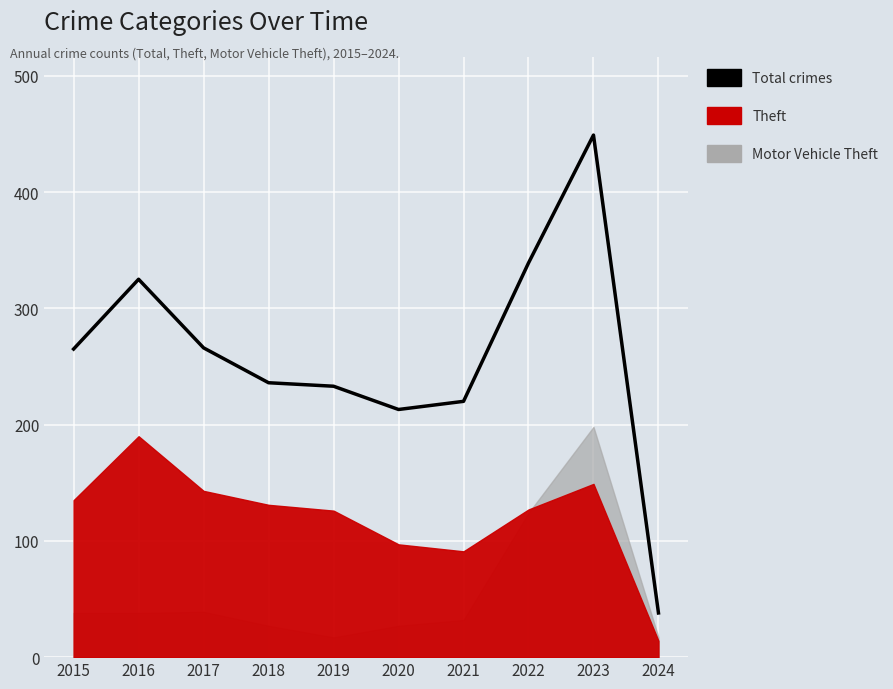

What is the maximum value shown in the chart?

449